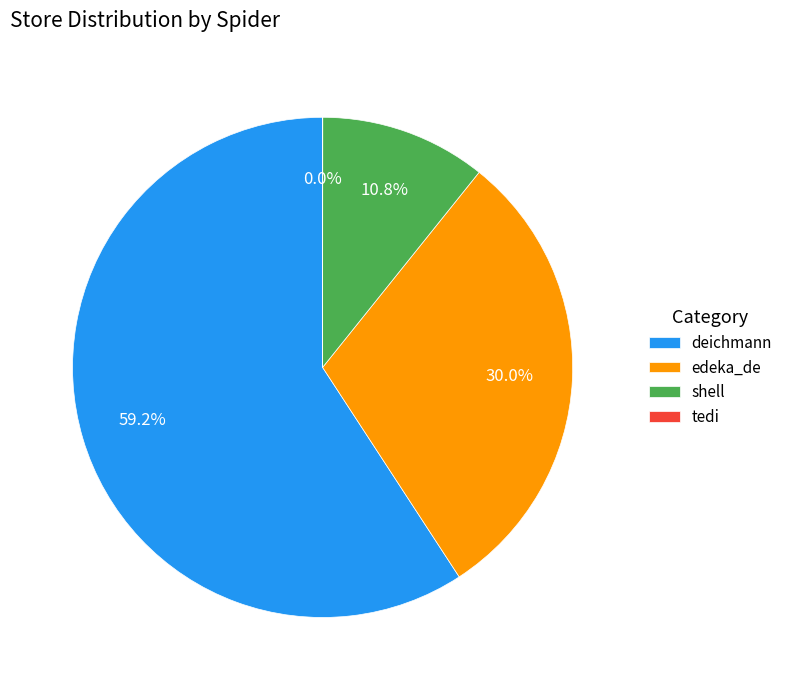

How much of the chart is everything except deichmann?

40.8%